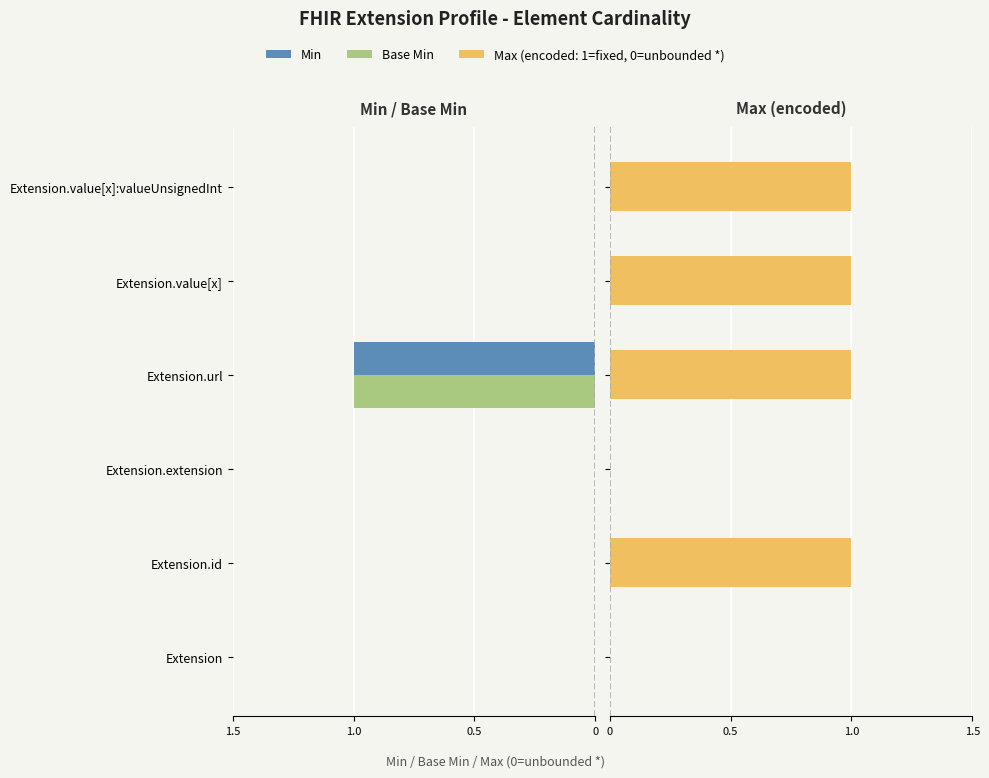

The Min series shows 0 at Extension.extension. True or false?

True